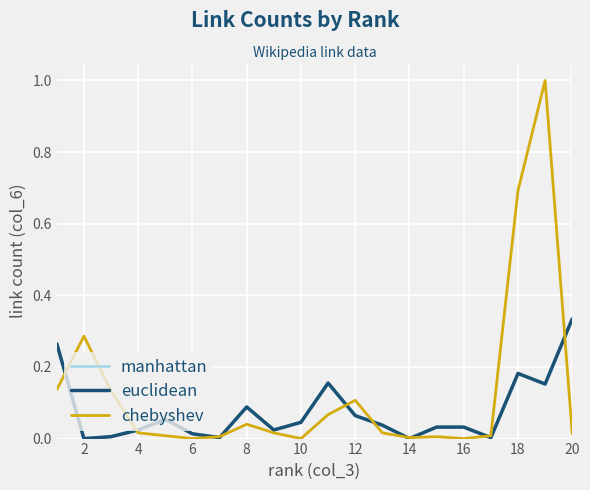

At which category does chebyshev reach its first local peak?

2